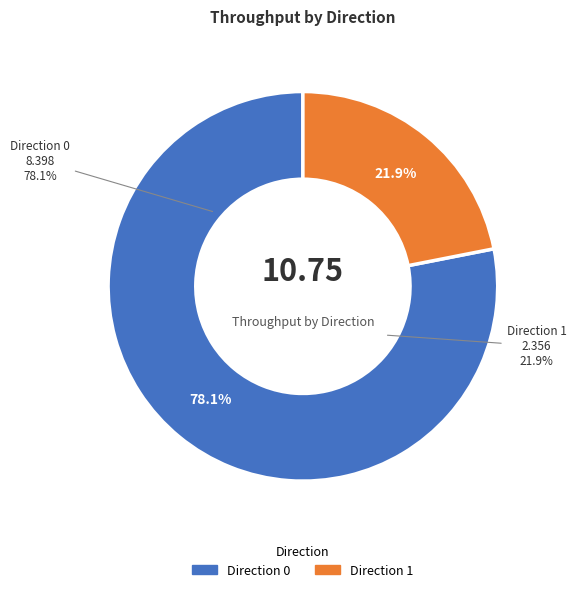

To the nearest percent, what is the average slice percentage?

50%